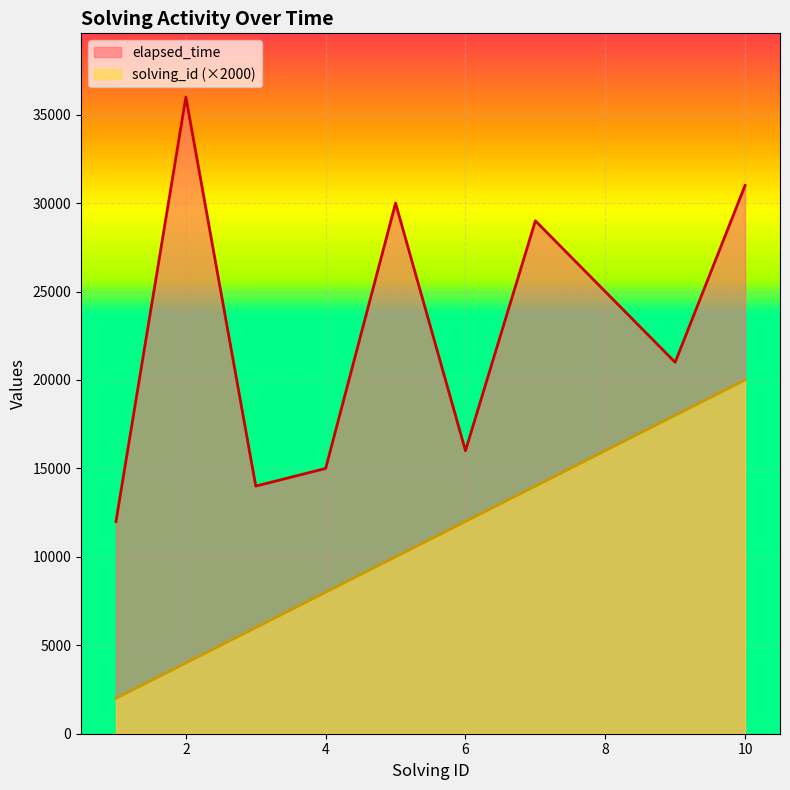

True or false: elapsed_time has more than 0 points higher than both neighbors.

True